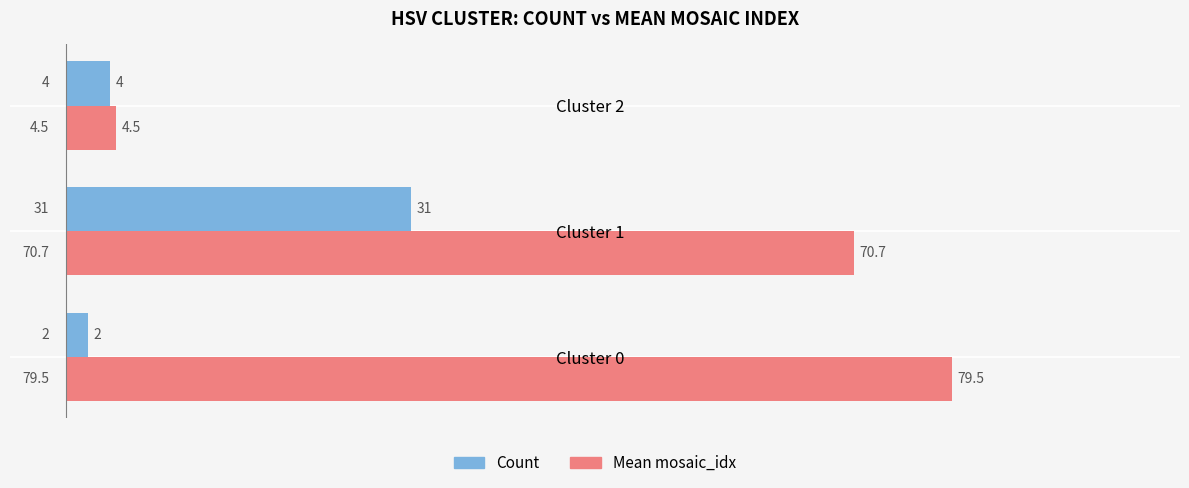

Which series has the widest spread of values?

Mean mosaic_idx